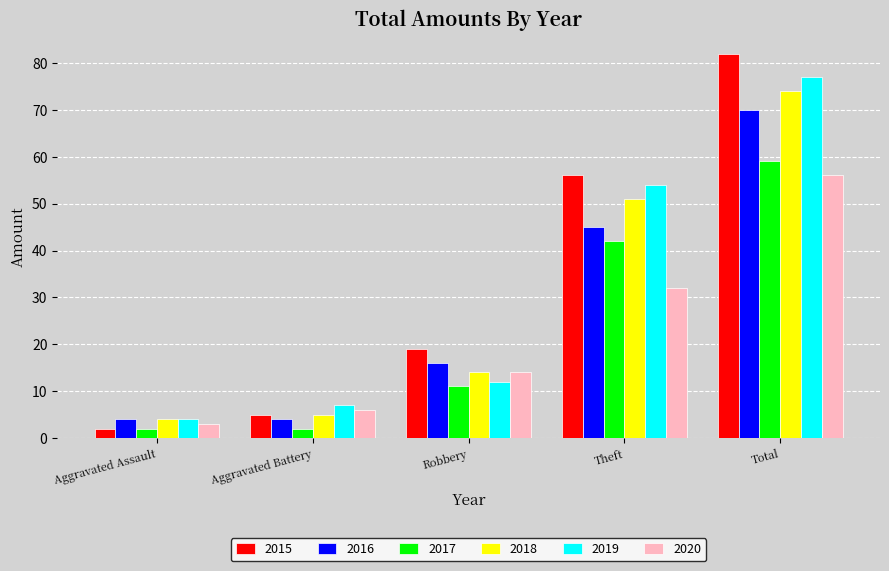

What is the value of the 2020 bar at the 4th from the left?

32